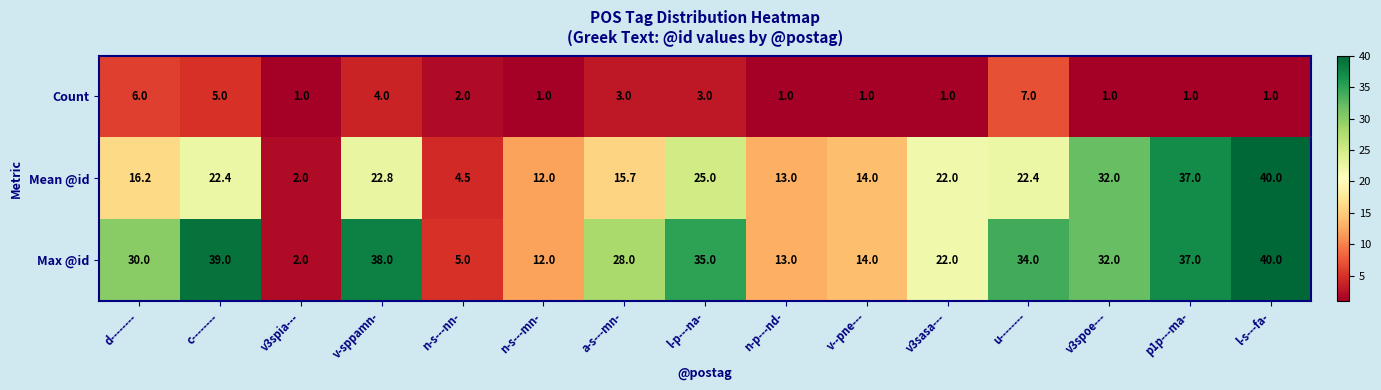

What is the average value of the Max @id series?

25.4